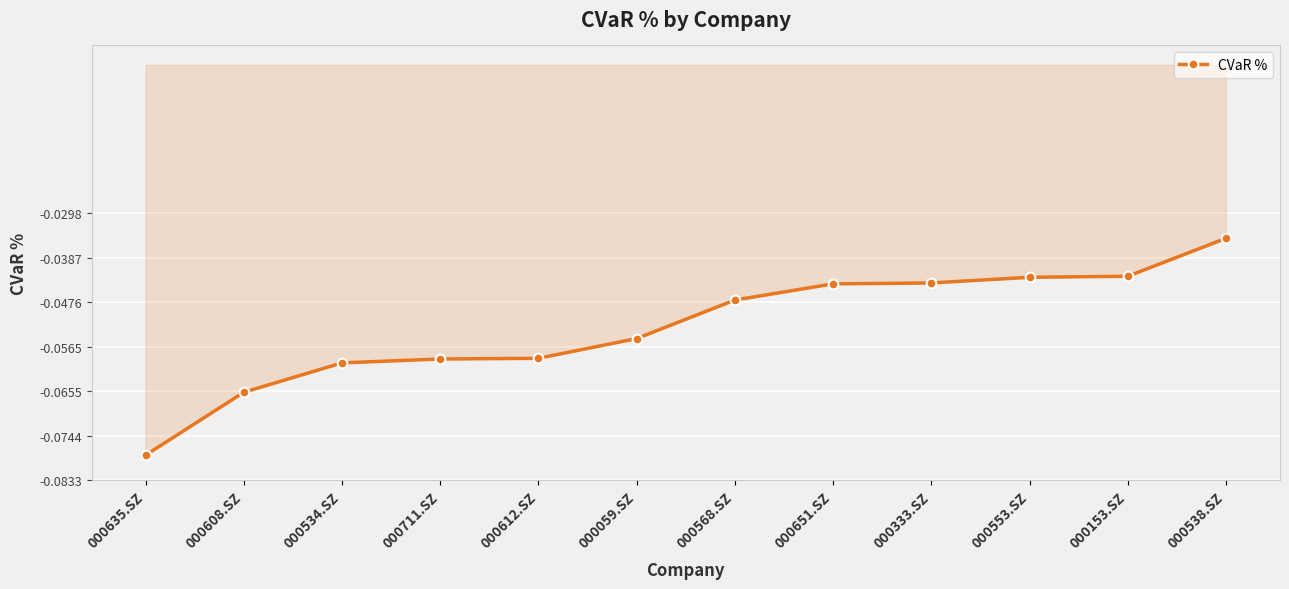

What is the label of the 3rd point from the left?

000534.SZ